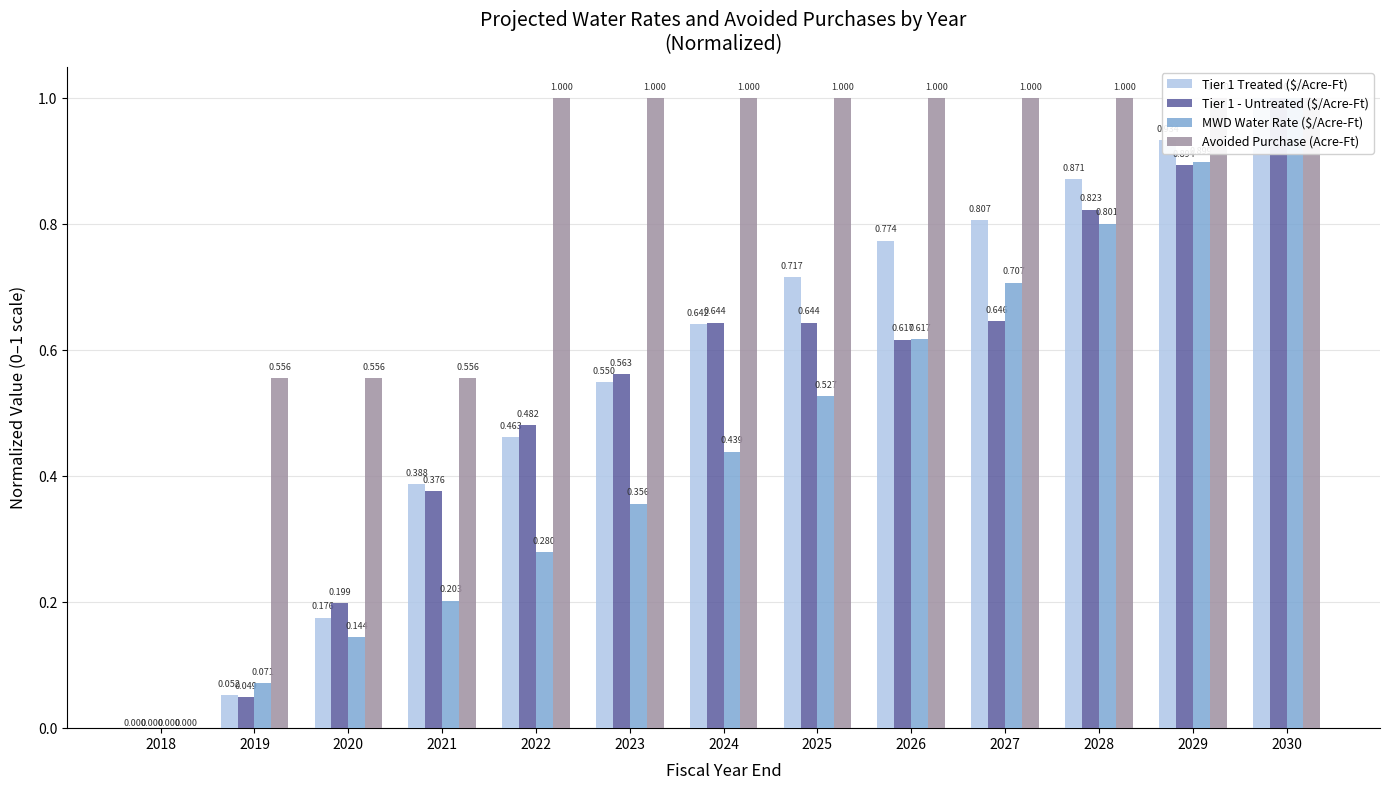

How many positive values does the Tier 1 - Untreated ($/Acre-Ft) series have?

12